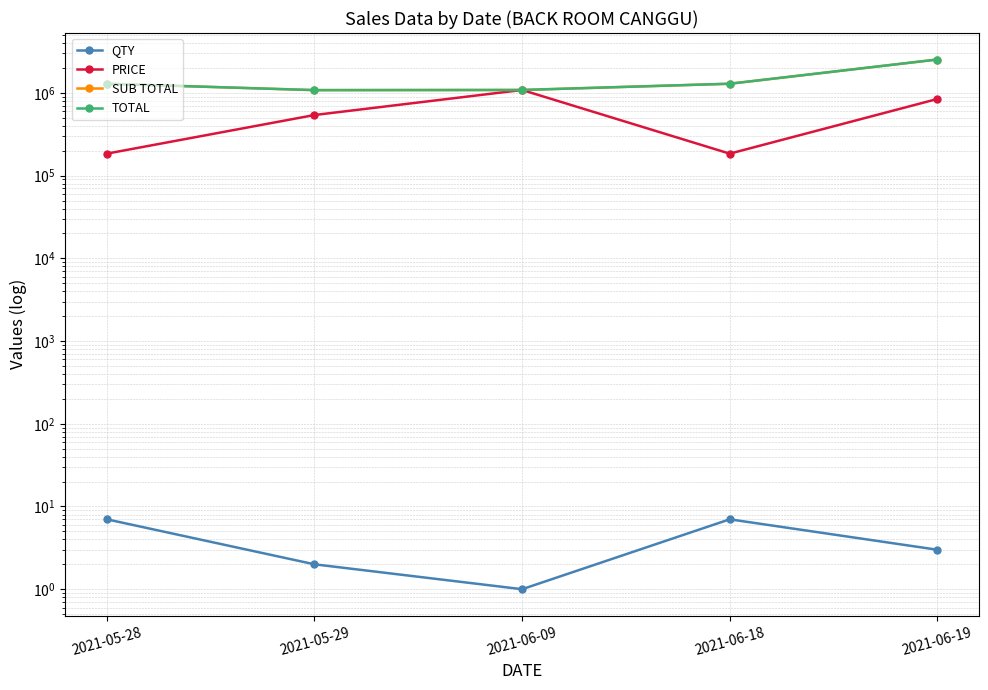

How many series are shown in this chart?

4